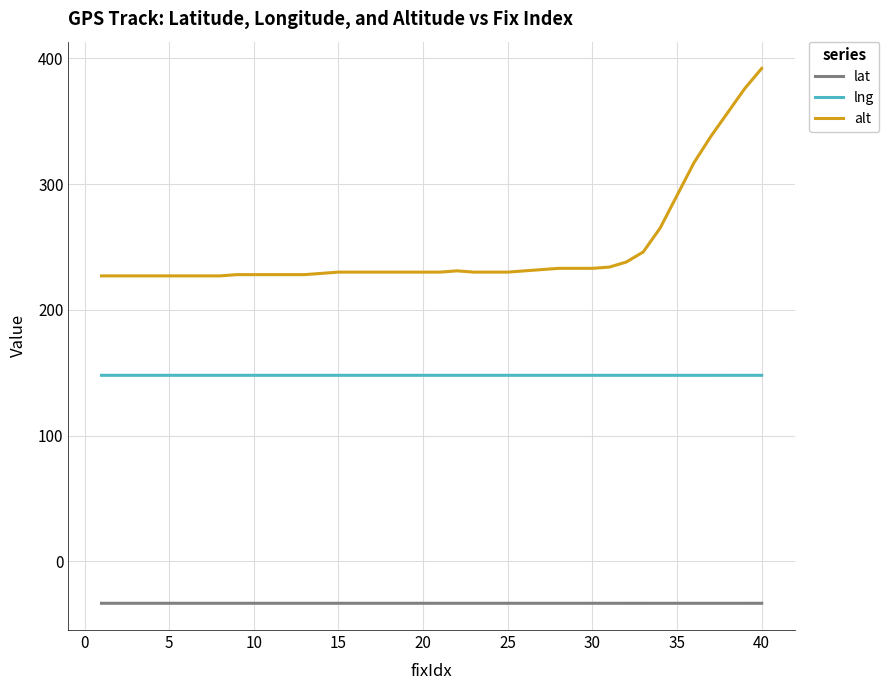

True or false: lat and alt intersect in this chart.

False